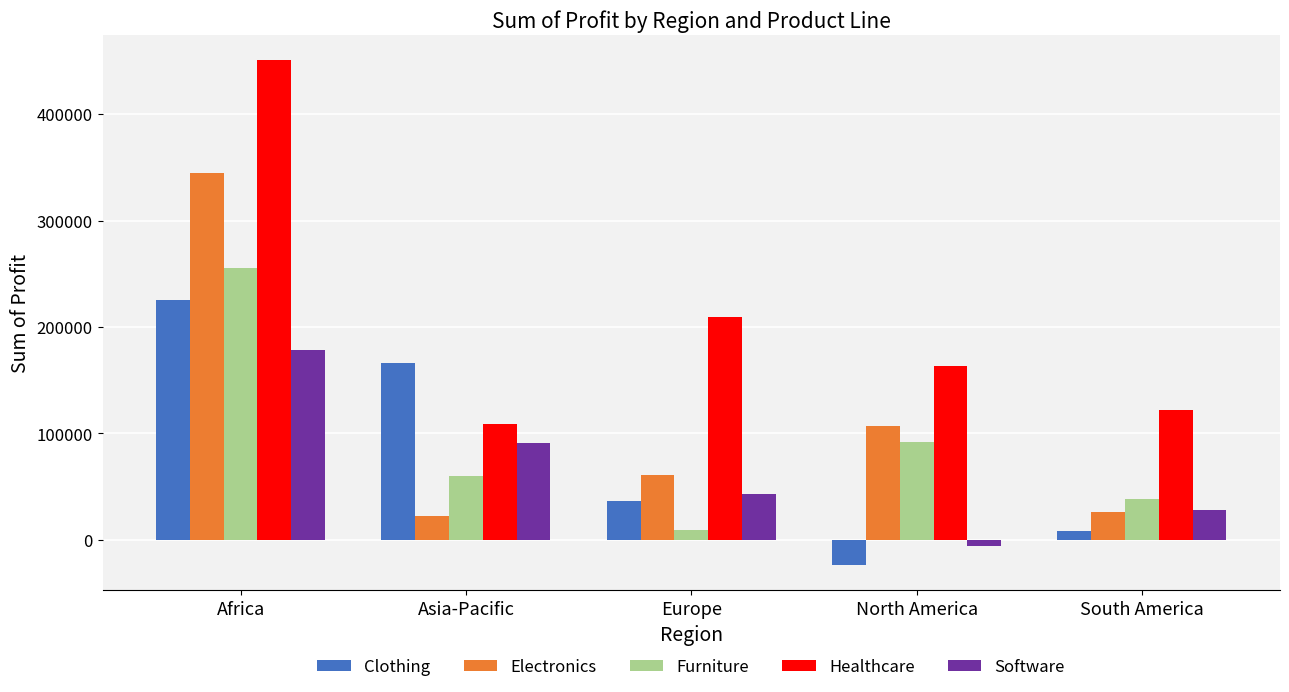

List the labels in order of Software value, largest first.

Africa, Asia-Pacific, Europe, South America, North America